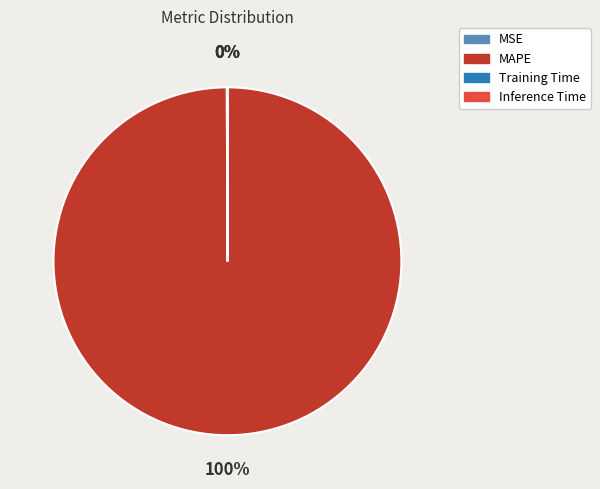

To the nearest percent, what is the average slice percentage?

25%